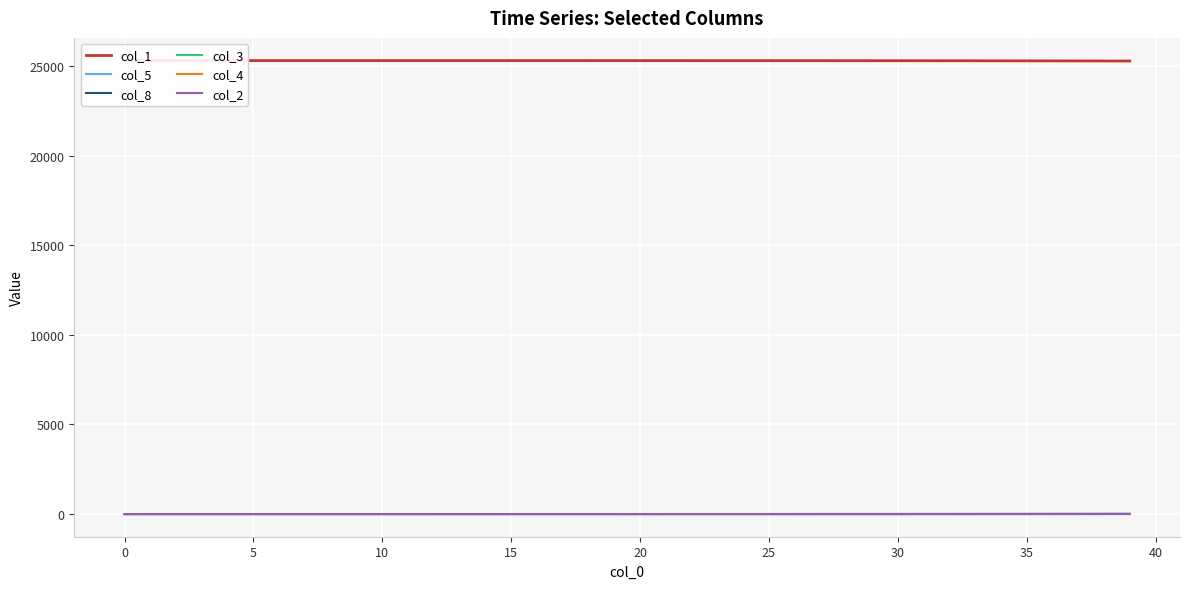

The col_5 series shows 0.1 at 10. True or false?

True